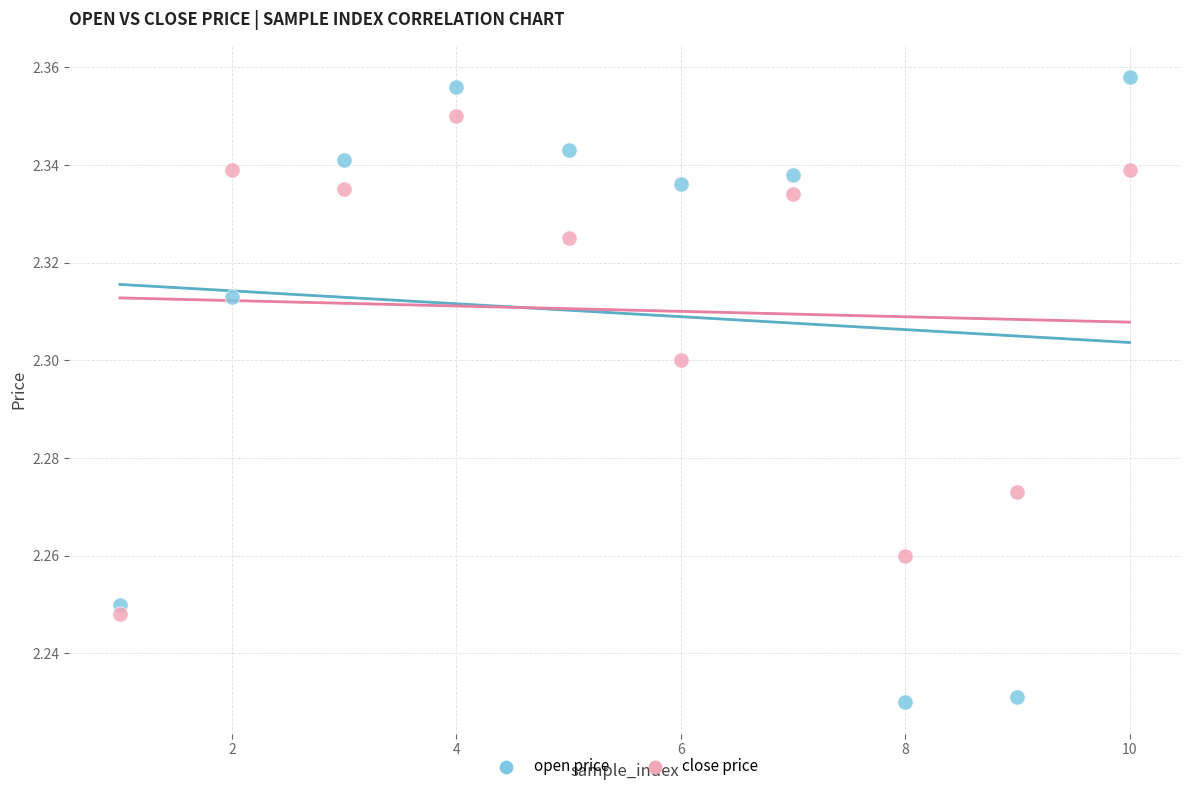

Across all data points, what is the range of X values (max minus min)?

9.0